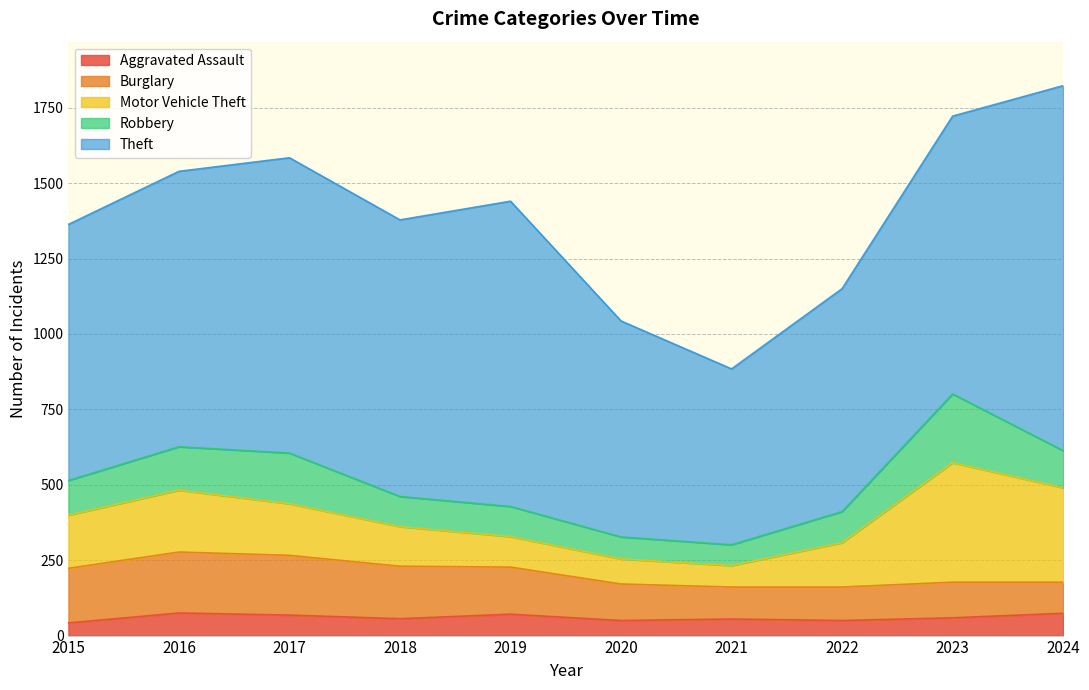

What is the minimum value for Burglary?

103